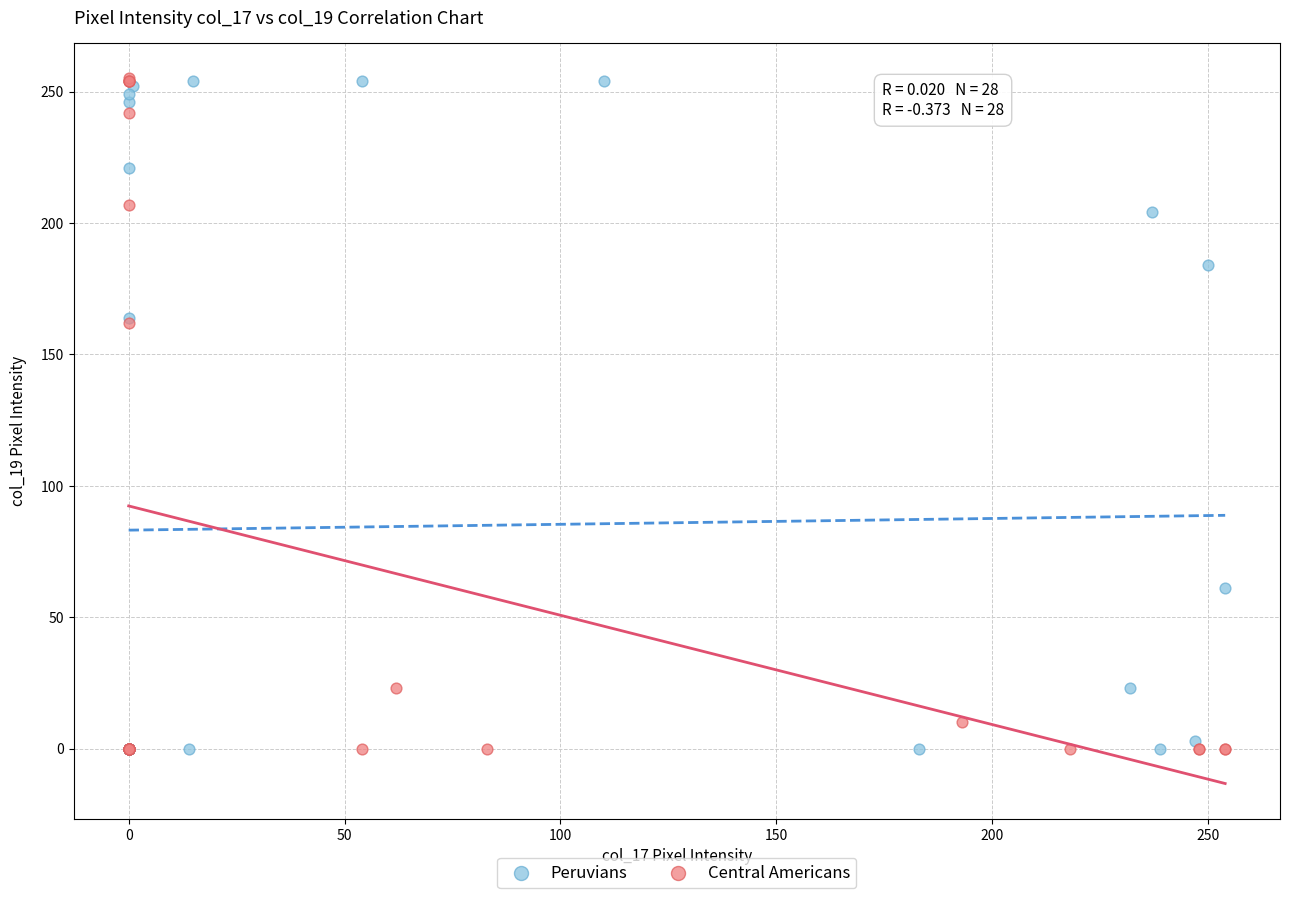

What are all the series names shown in the legend?

Peruvians, Central Americans